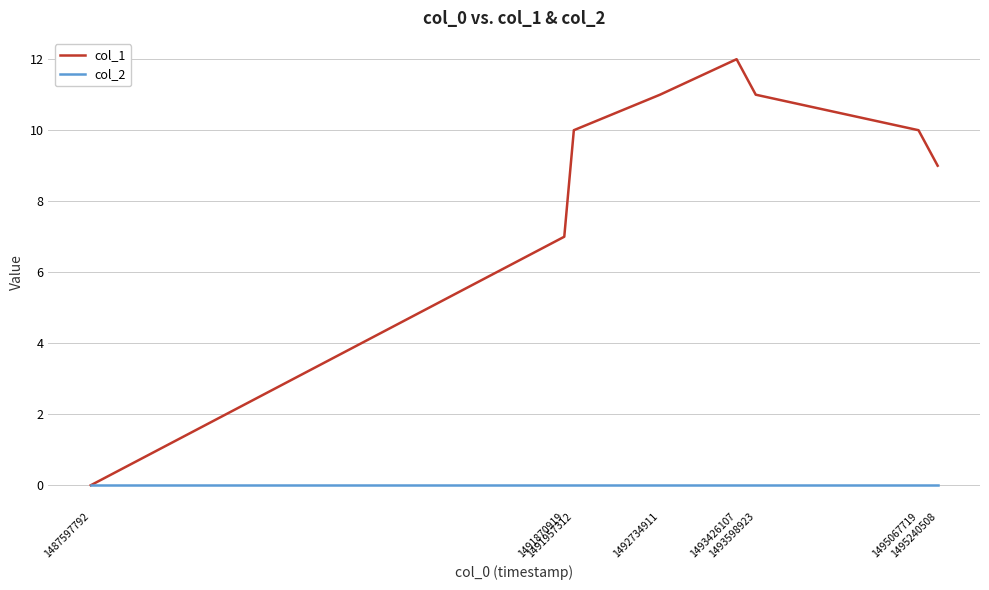

Between 1491870919 and 1491957312, which series saw the biggest shift?

col_1